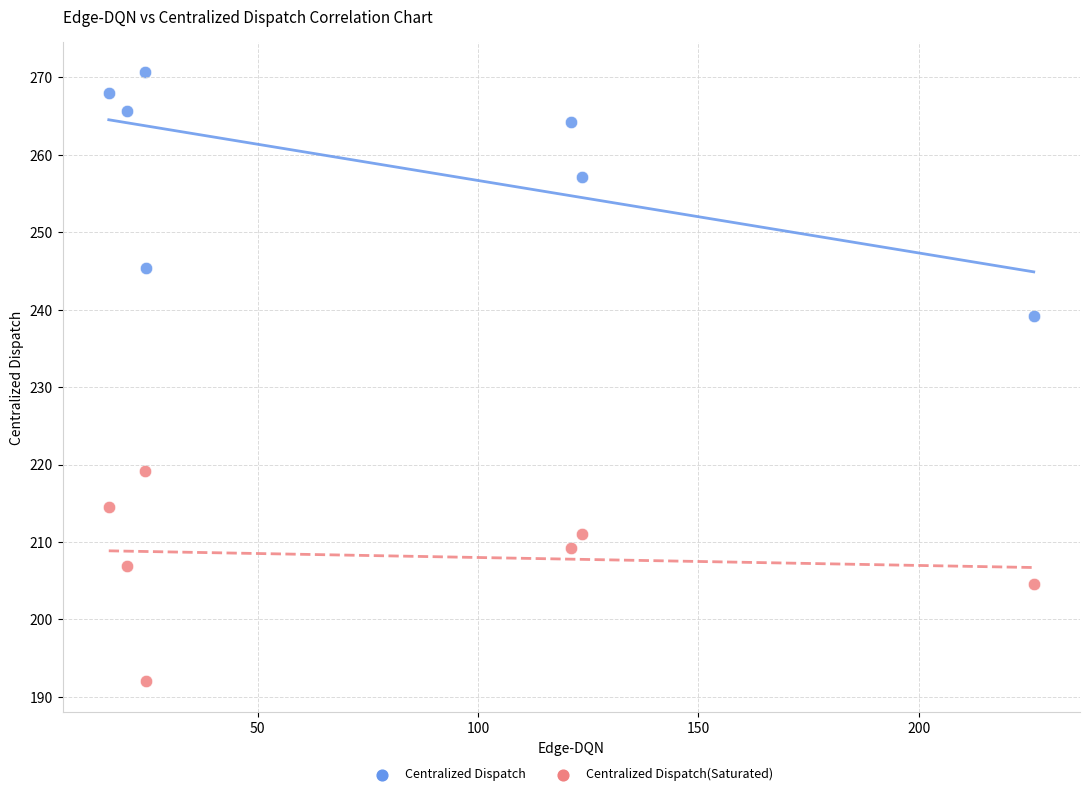

What is the X range (max minus min) for the scatter plot?

209.9